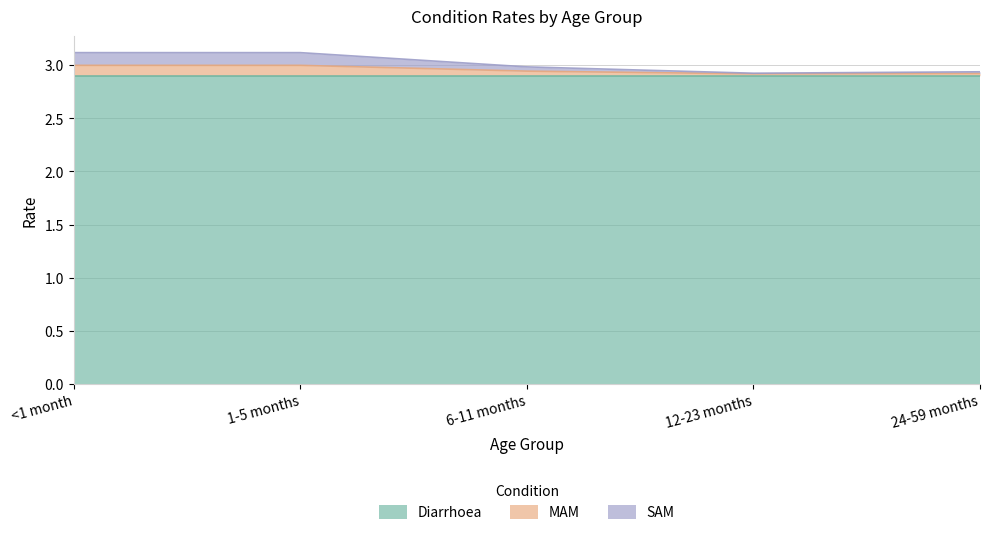

True or false: Diarrhoea has a value of 2.9 at <1 month.

True